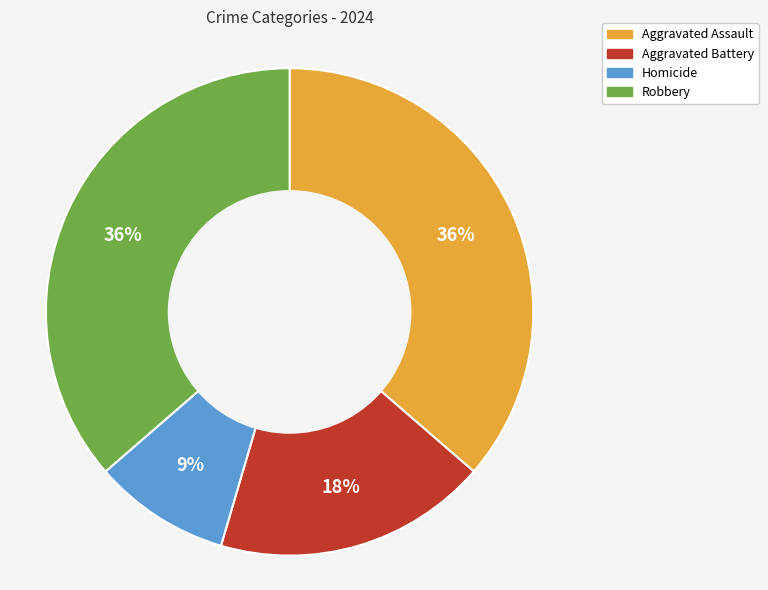

Which category has the smallest portion of the pie?

Homicide